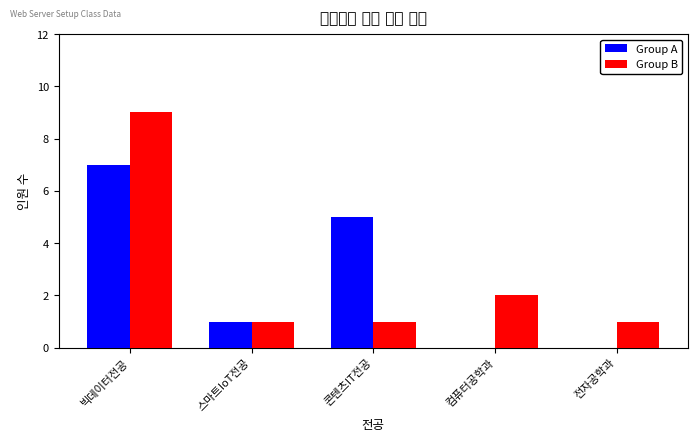

Is the value of Group B at 컴퓨터공학과 greater than the value of Group A at 컴퓨터공학과?

Yes